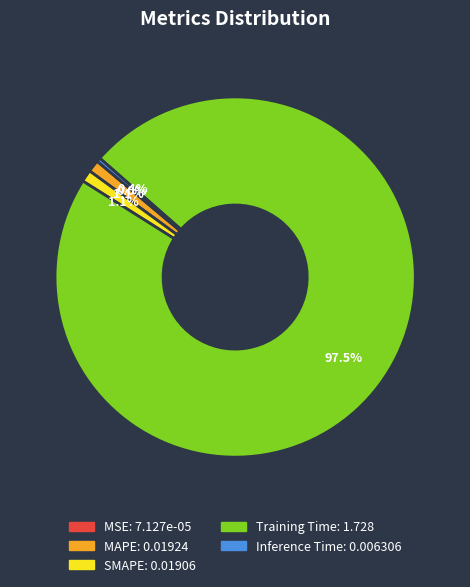

True or false: SMAPE accounts for 1% of the total.

True